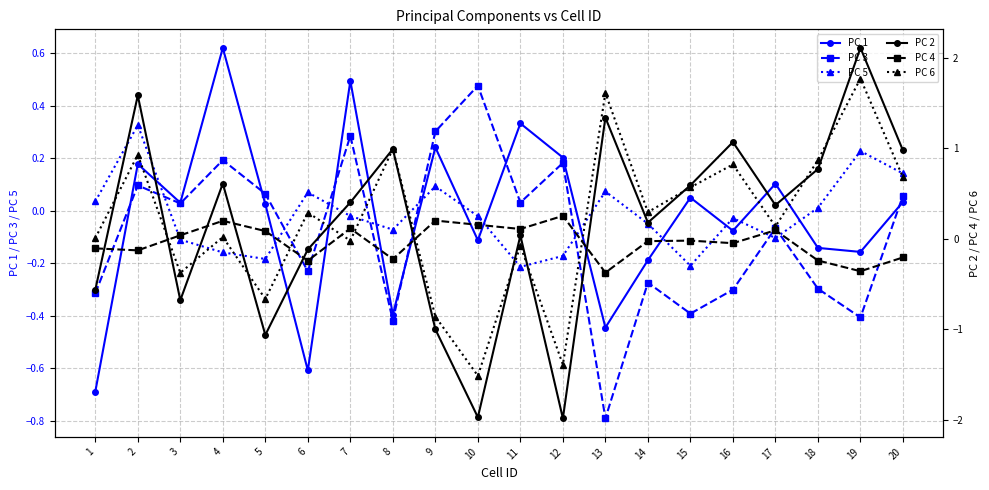

What value does the PC 1 series have at 6?

-0.6